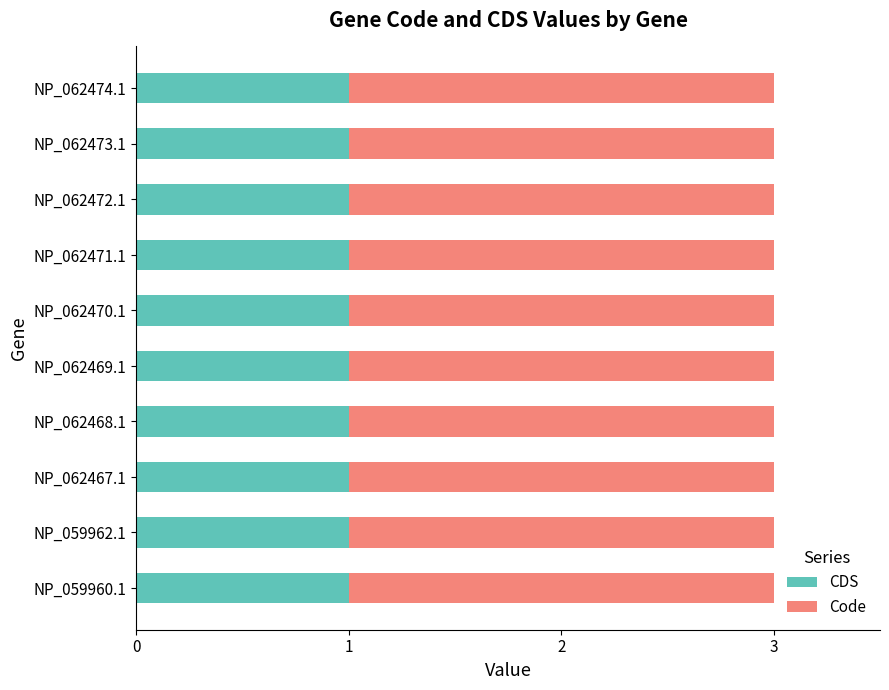

What is the total value across all series at NP_062472.1?

3